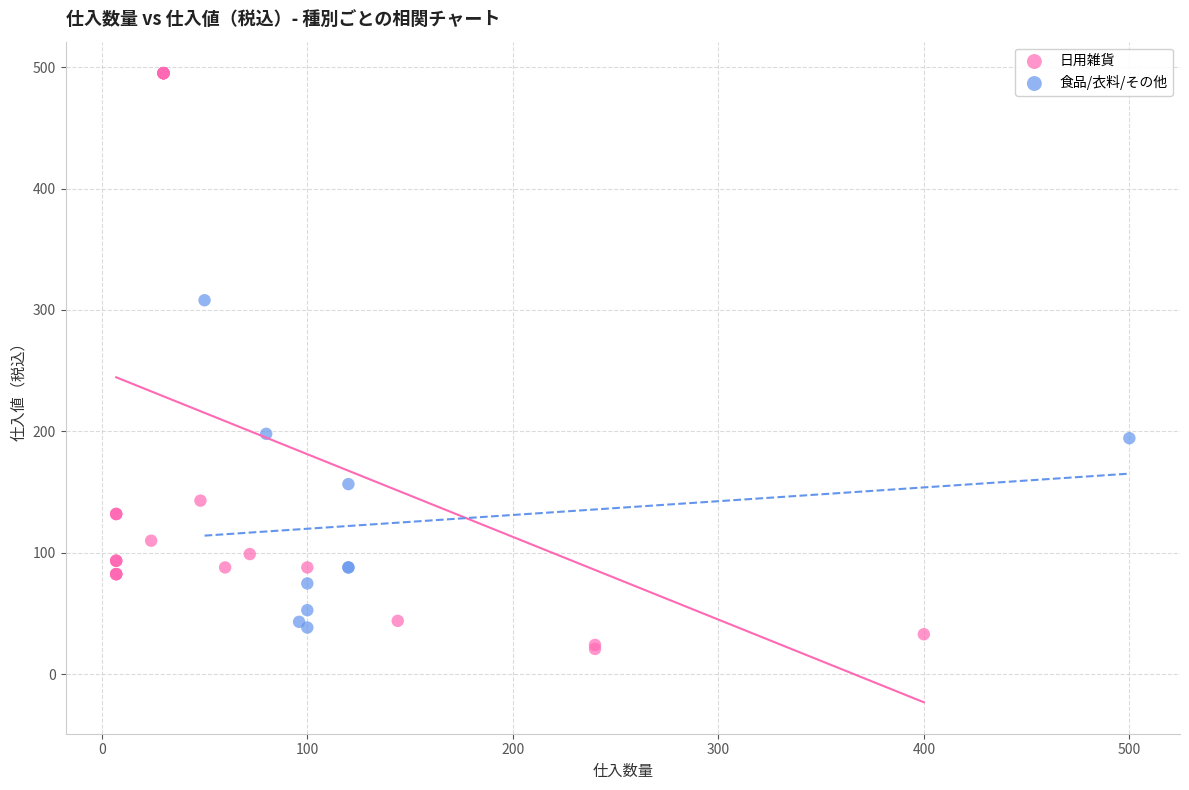

Which series contains the lowest Y value?

日用雑貨